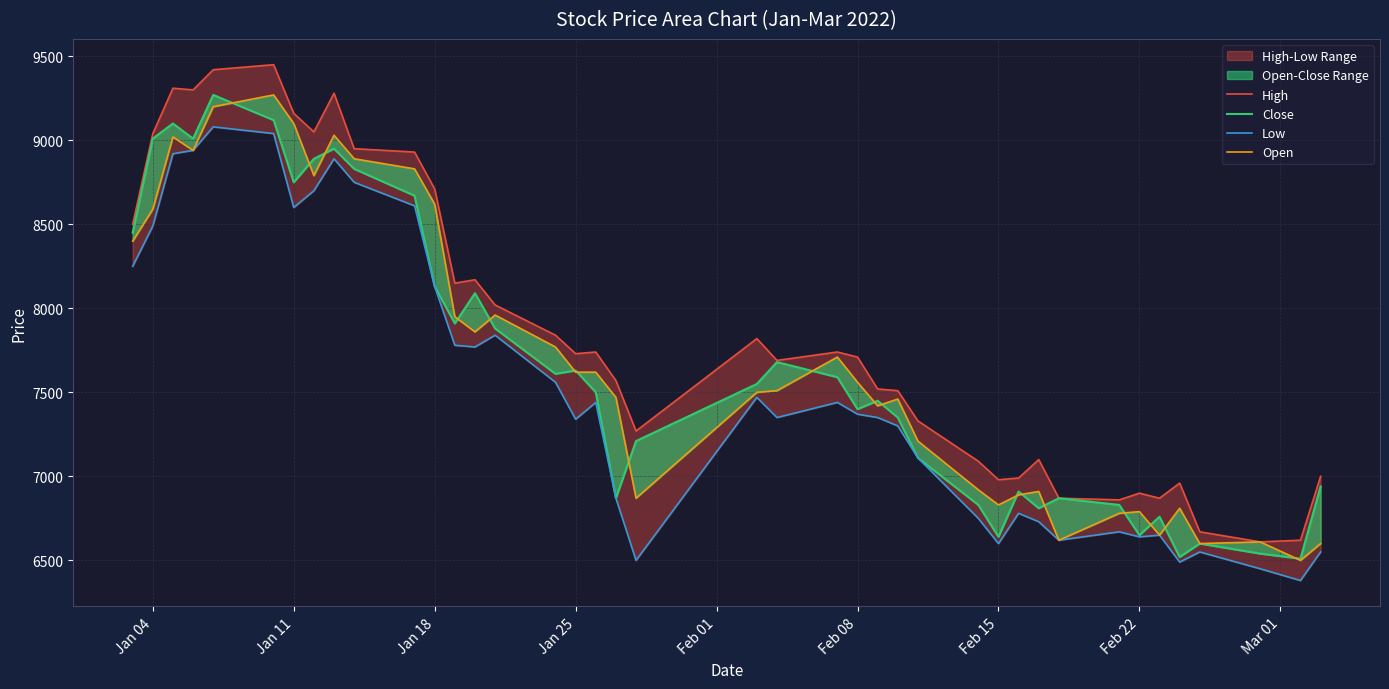

True or false: High and Open intersect in this chart.

False